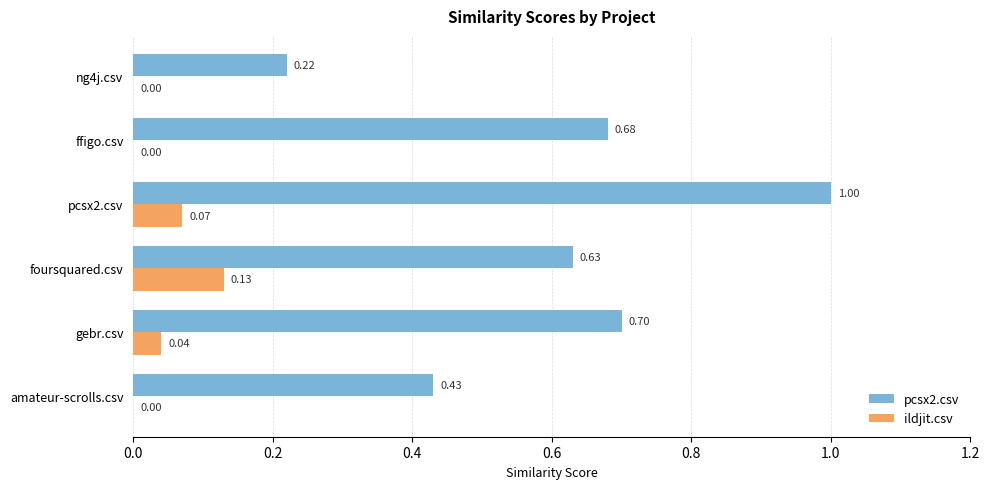

What is the sum of all pcsx2.csv values?

3.7